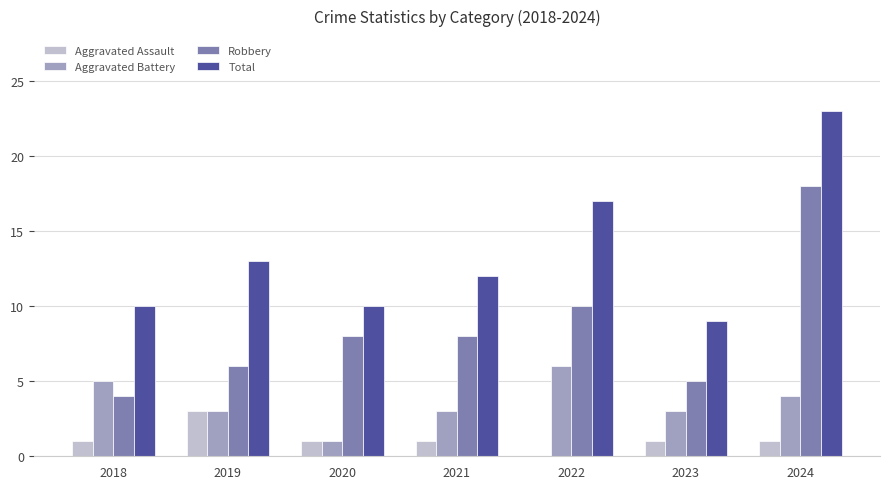

Which label corresponds to the largest value in the chart?

2024